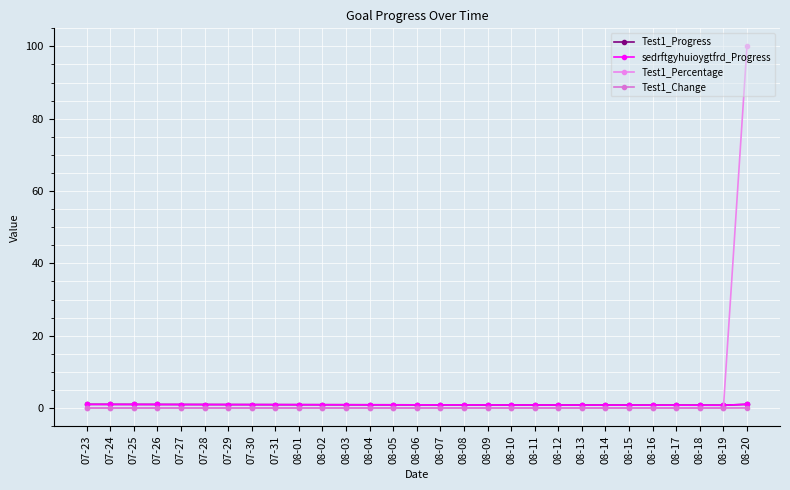

How many interior local valleys does the sedrftgyhuioygtfrd_Progress series have?

1